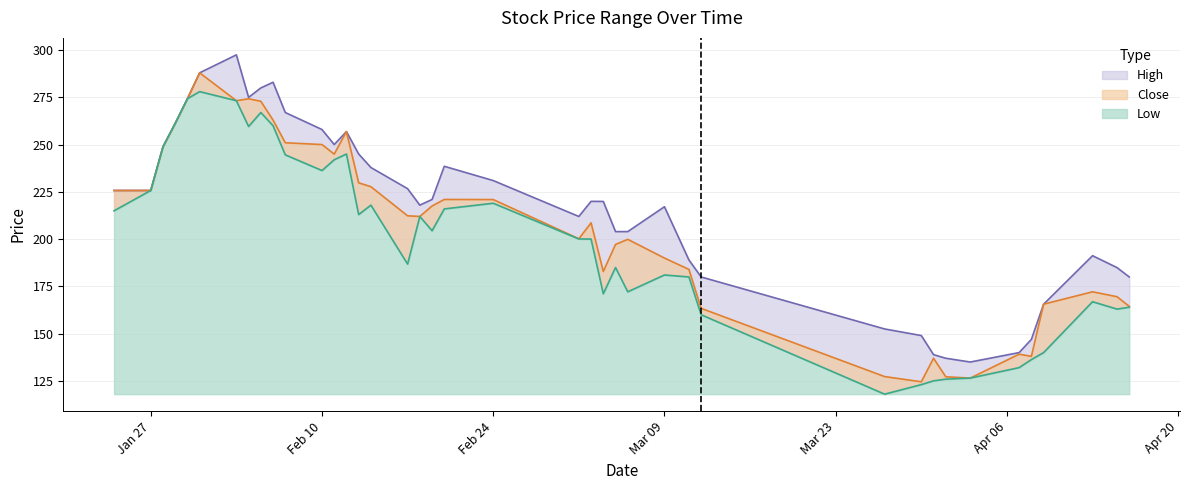

What is the approximate value of High at 2020-03-12?

180.0